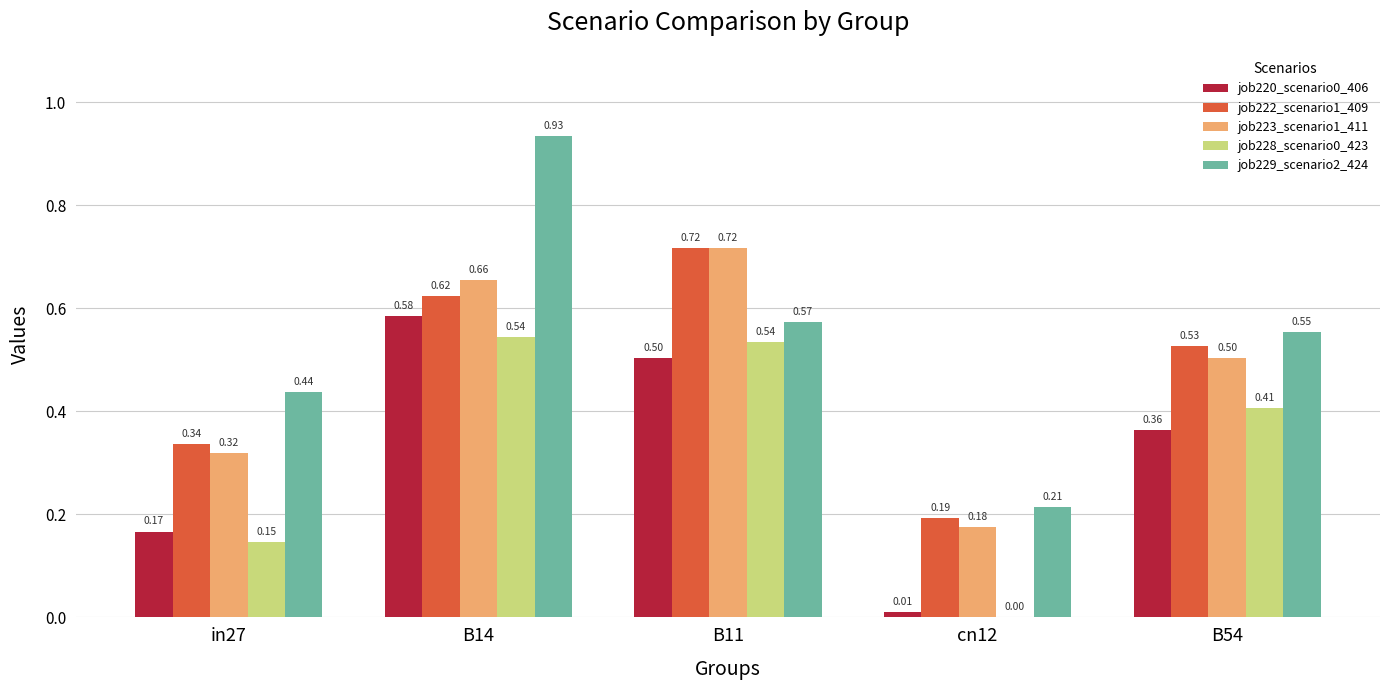

What is the total value across all series at B54?

2.4